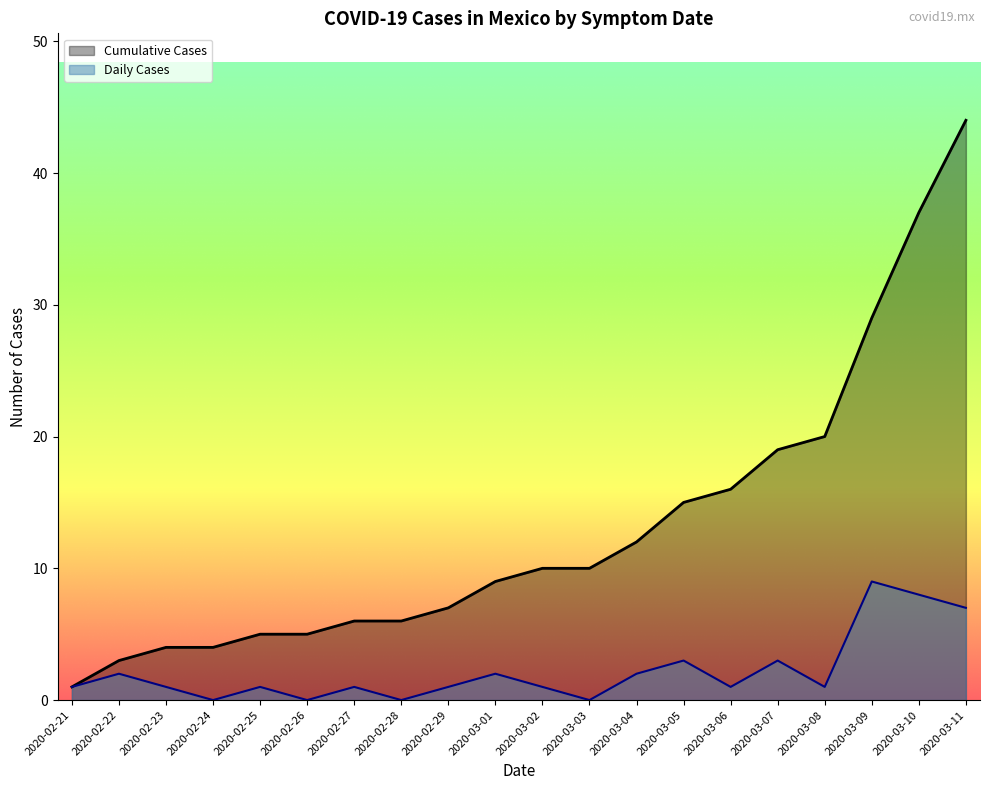

At which category does the chart reach its peak across all series?

2020-03-11